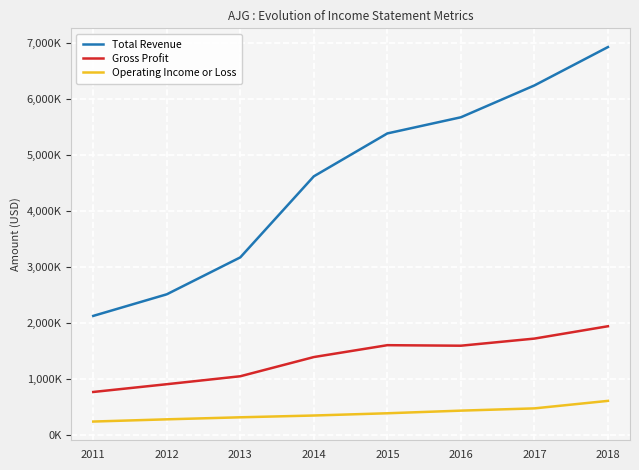

What are all the series names shown in the legend?

Total Revenue, Gross Profit, Operating Income or Loss